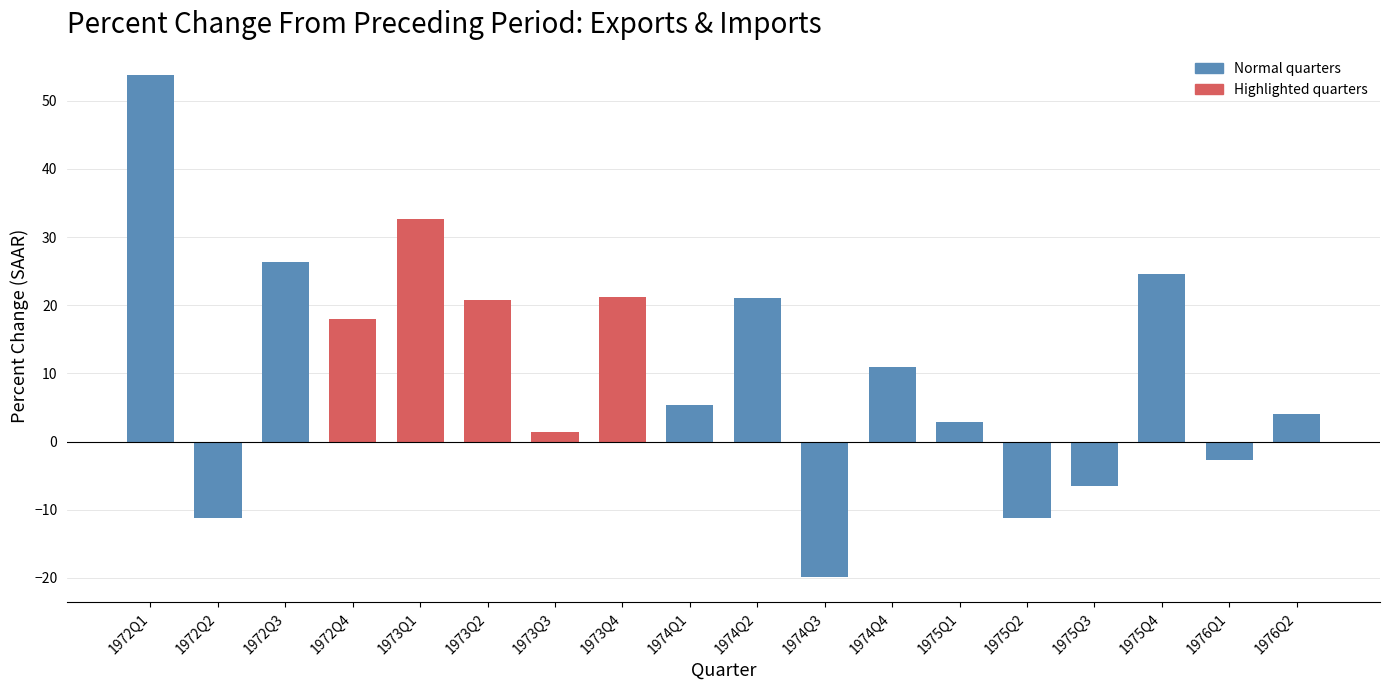

Where does the data first go above 10?

1972Q1